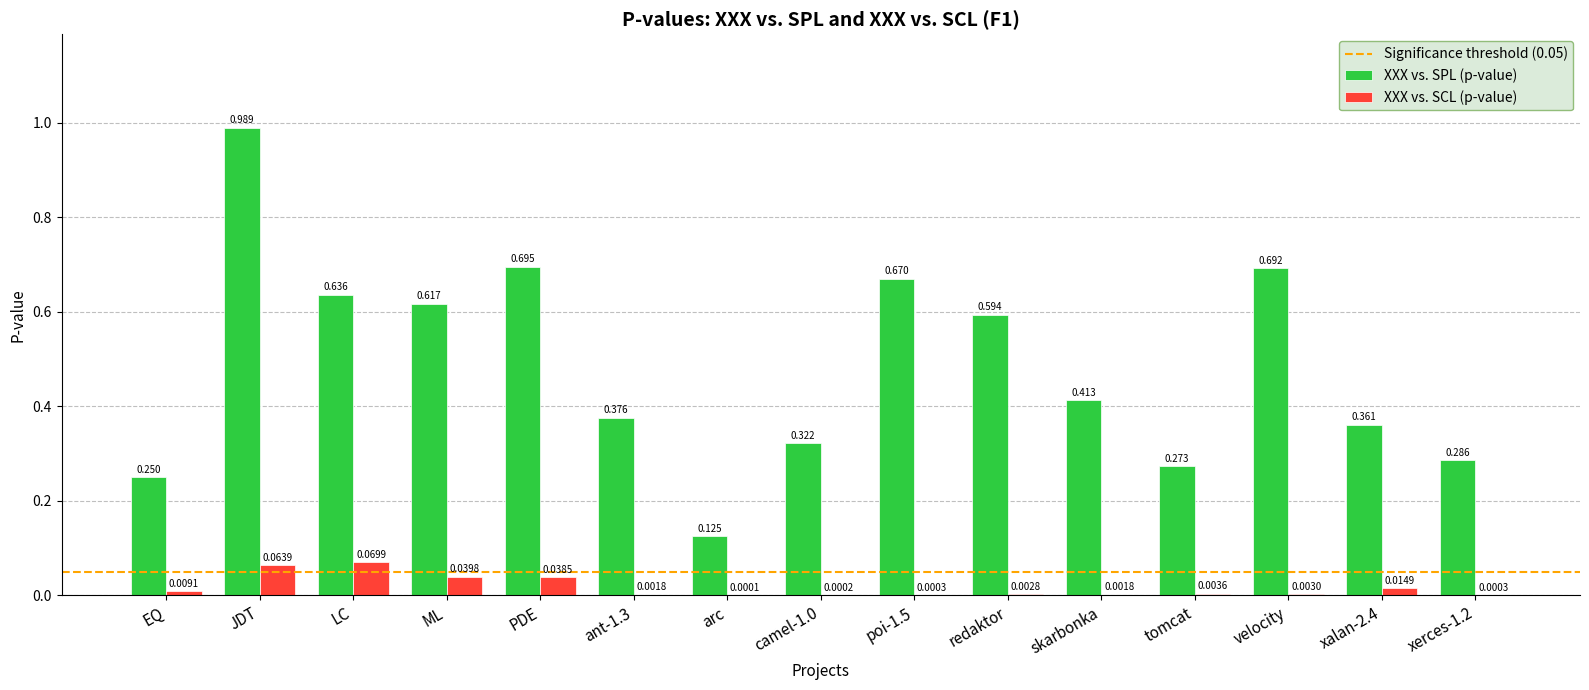

At which category is the sum across all series the highest?

JDT